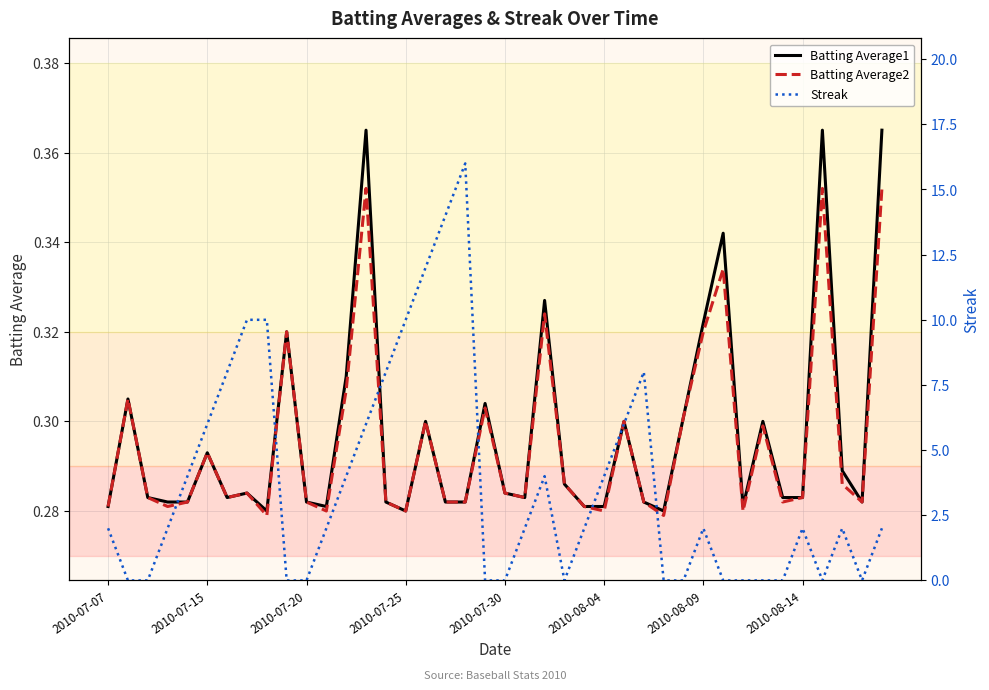

Between 13 and 28, which series saw the biggest shift?

Streak